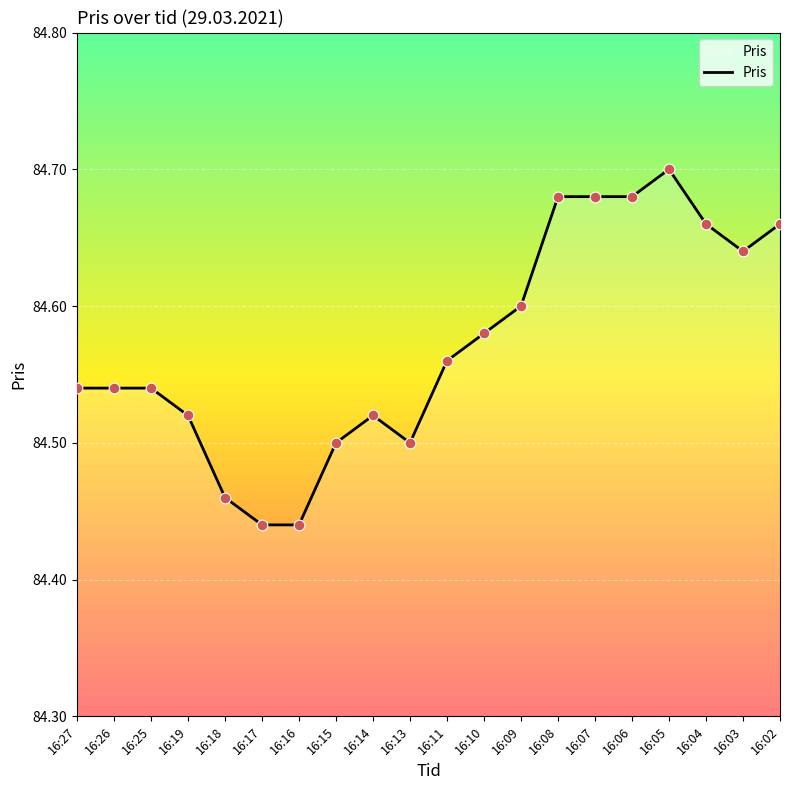

Which has a higher value, 16:14 or 16:15?

16:14